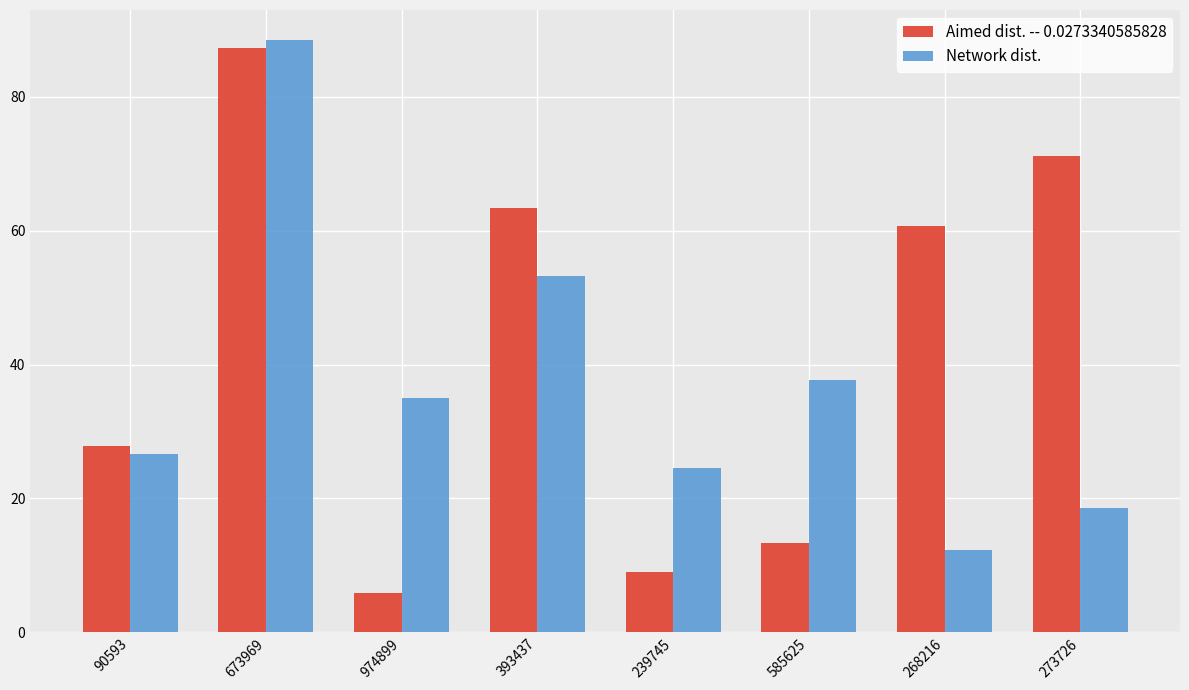

How many groups of bars are there?

8